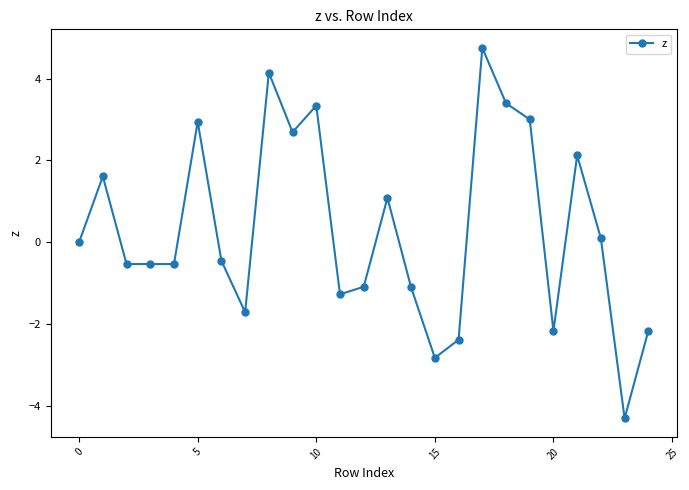

What is the value of the 11th point from the left?

3.3